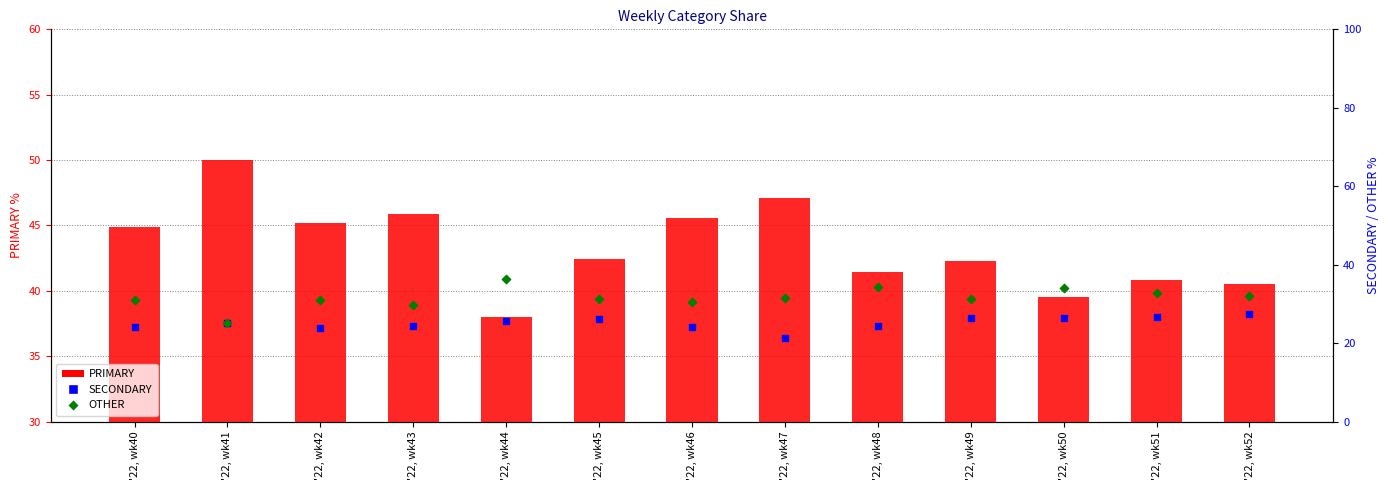

Which series contains the highest Y value?

PRIMARY